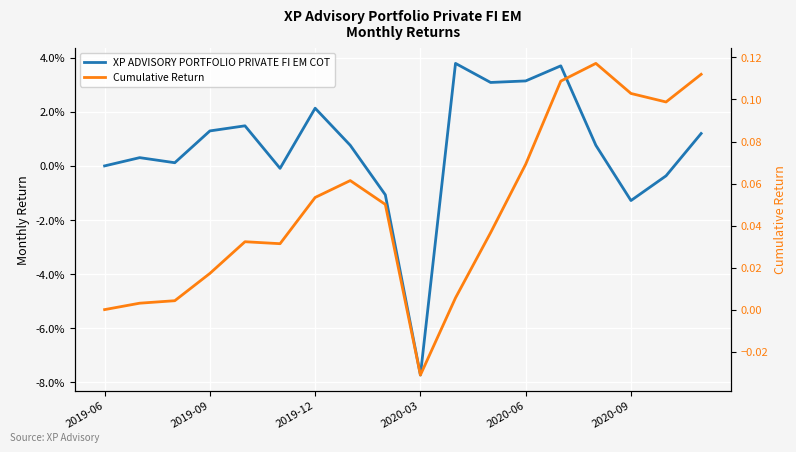

The value of XP ADVISORY PORTFOLIO PRIVATE FI EM COT at 2019-12 is 0.0. True or false?

False